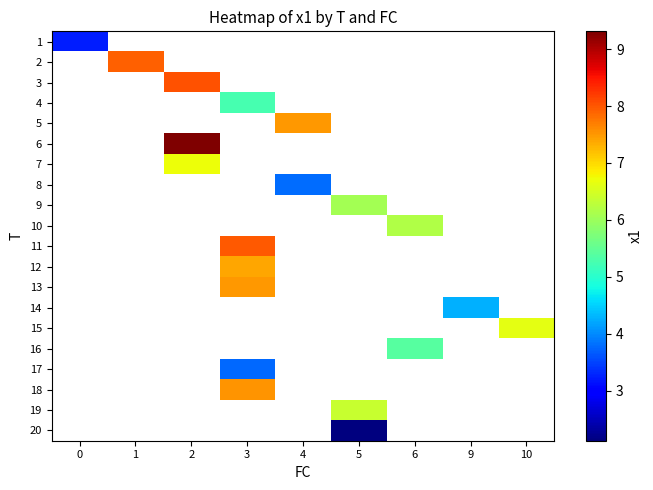

List the labels in order of 13 value, largest first.

0, 1, 2, 3, 4, 5, 6, 9, 10